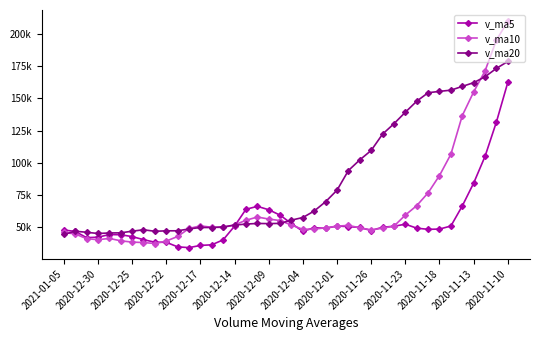

What are all the series names shown in the legend?

v_ma5, v_ma10, v_ma20